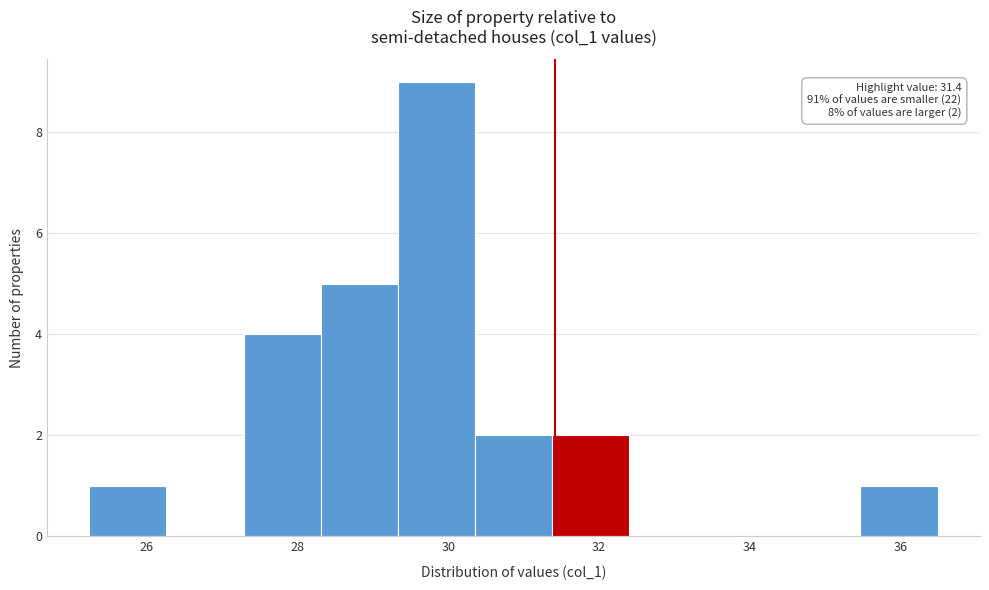

Which range on the x-axis has the tallest bar?

29.4 to 30.4